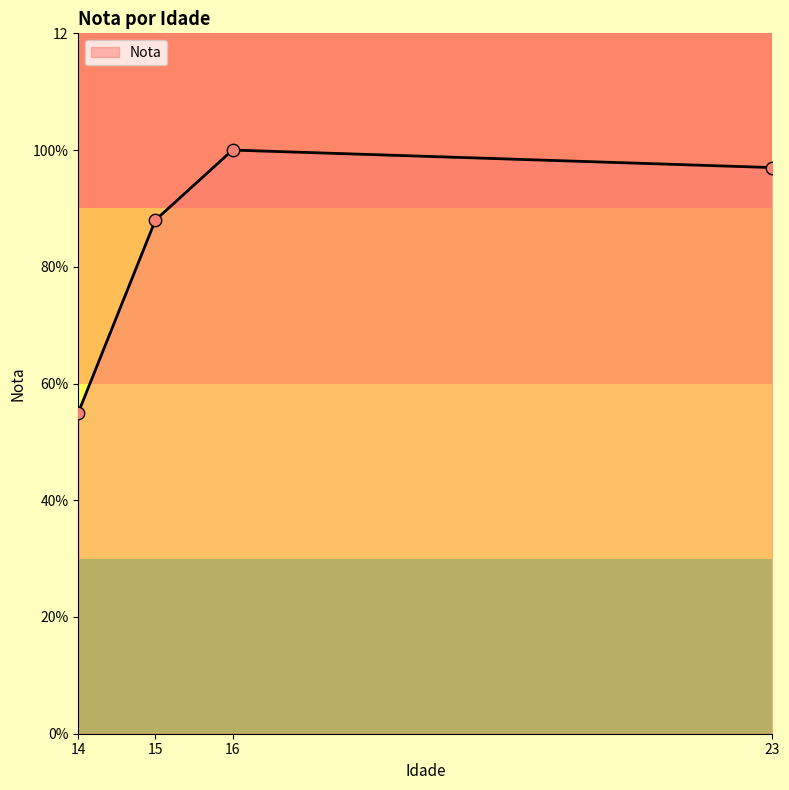

What is the ratio of the value at 14 to the value at 23?

0.6